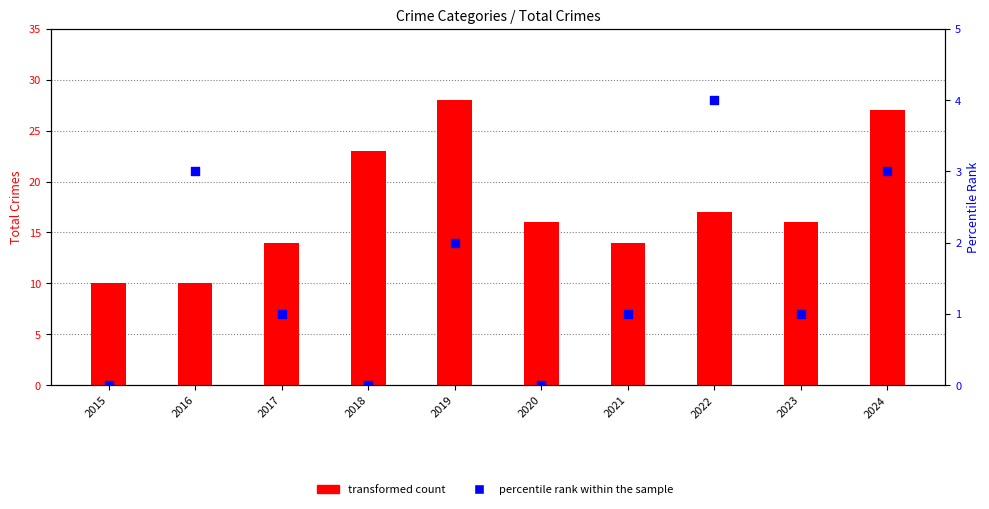

Which series contains the lowest Y value?

percentile rank within the sample